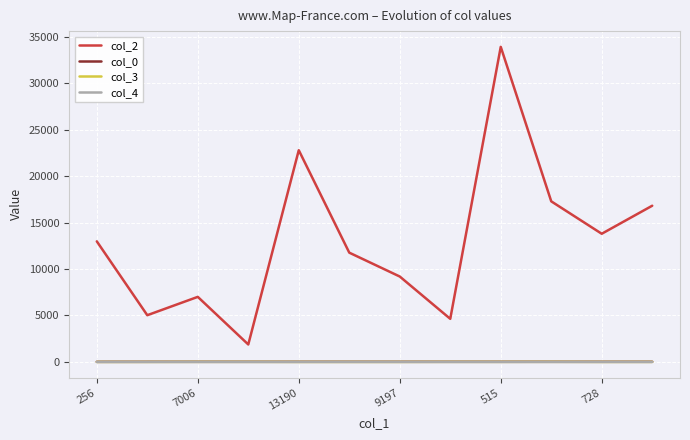

True or false: col_4 and col_2 intersect in this chart.

False